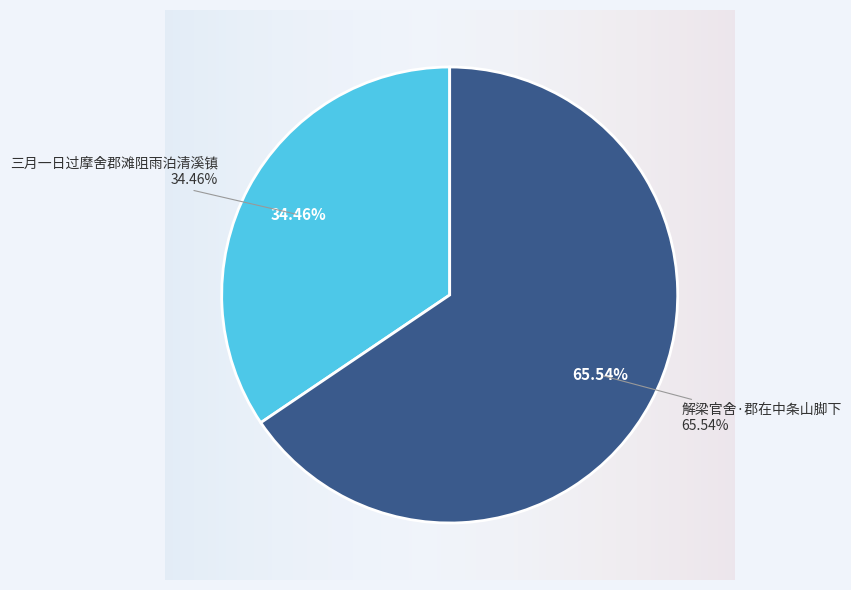

To the nearest percent, what is the difference between the 解梁官舍·郡在中条山脚下 and 三月一日过摩舍郡滩阻雨泊清溪镇 slice percentages?

31%